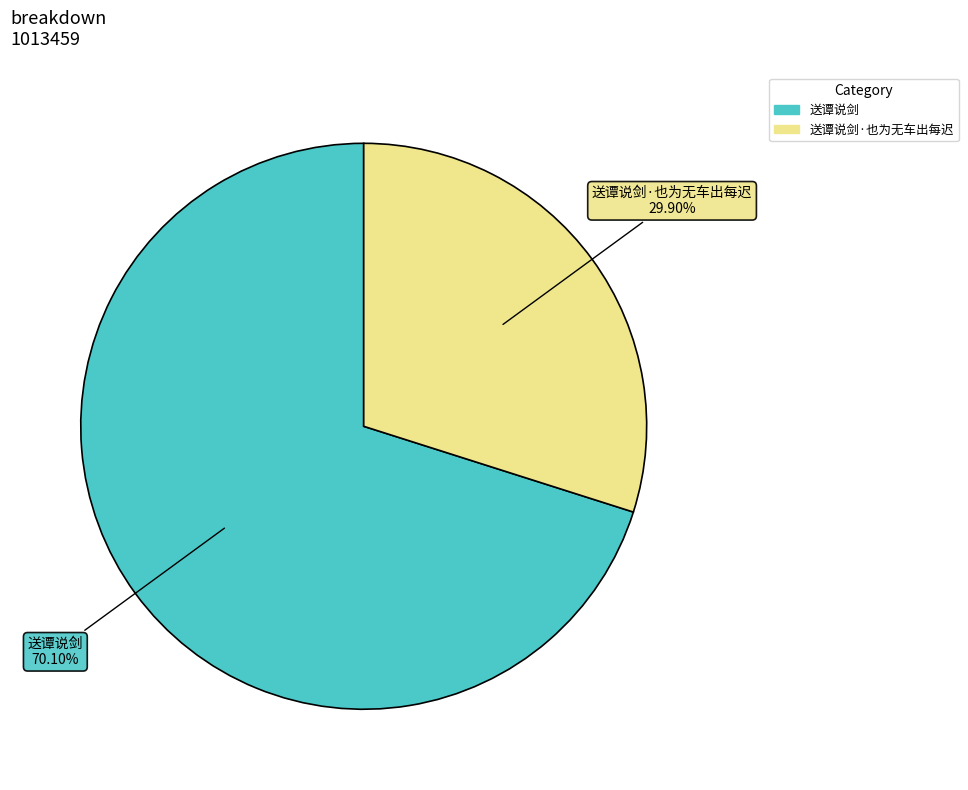

Is there a majority slice in this chart?

Yes